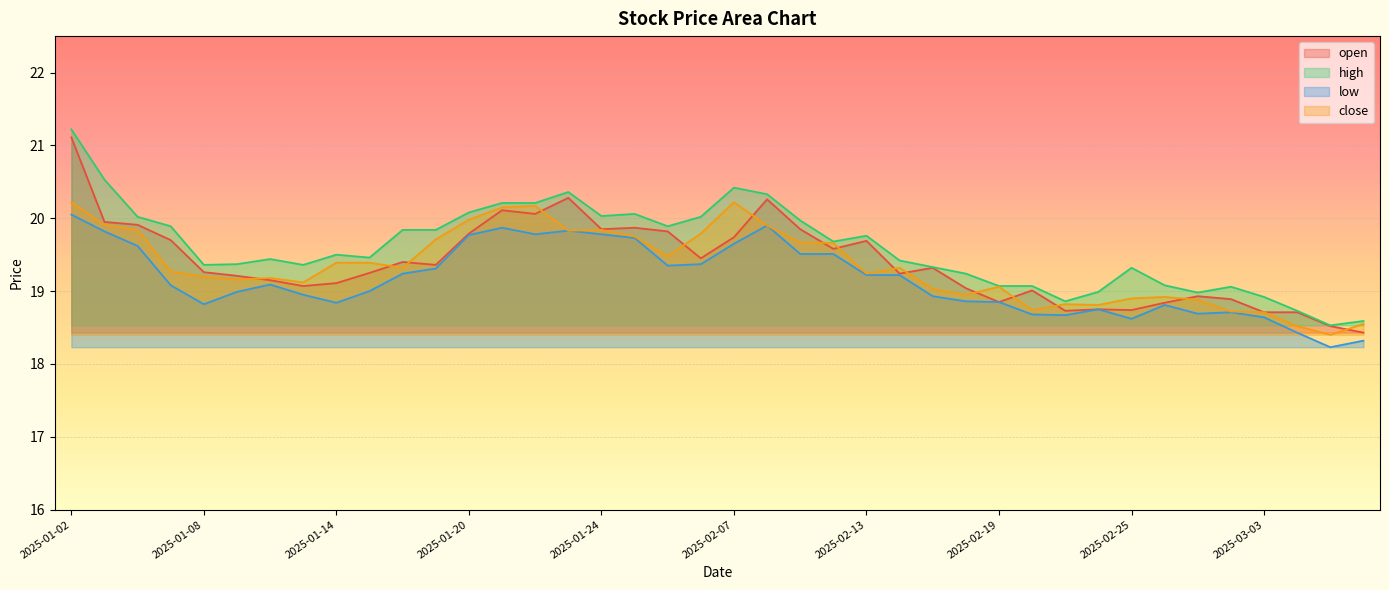

How many series are shown in this chart?

4